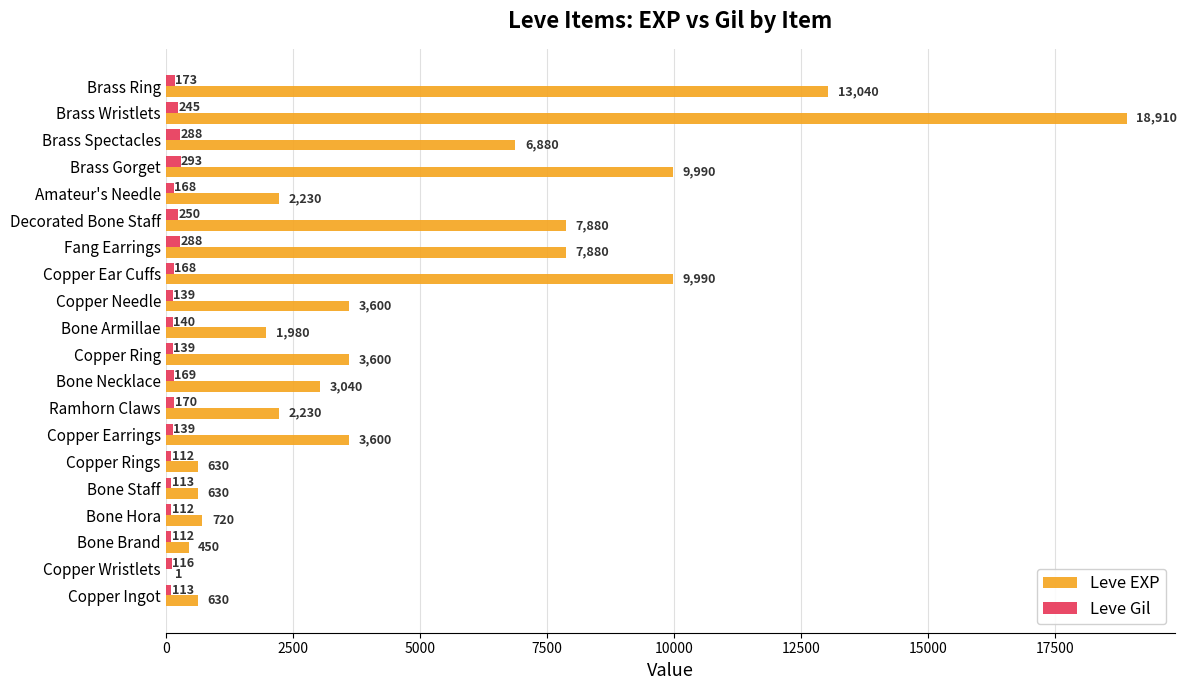

True or false: Leve EXP has a value of 1374 at Amateur's Needle.

False